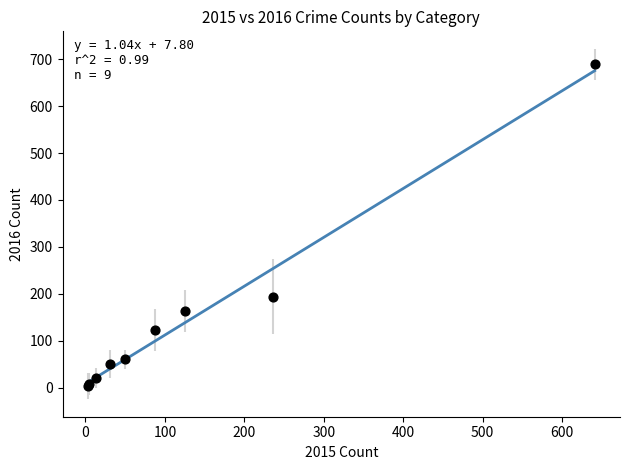

What Y value in the scatter plot is closest to 346?

194